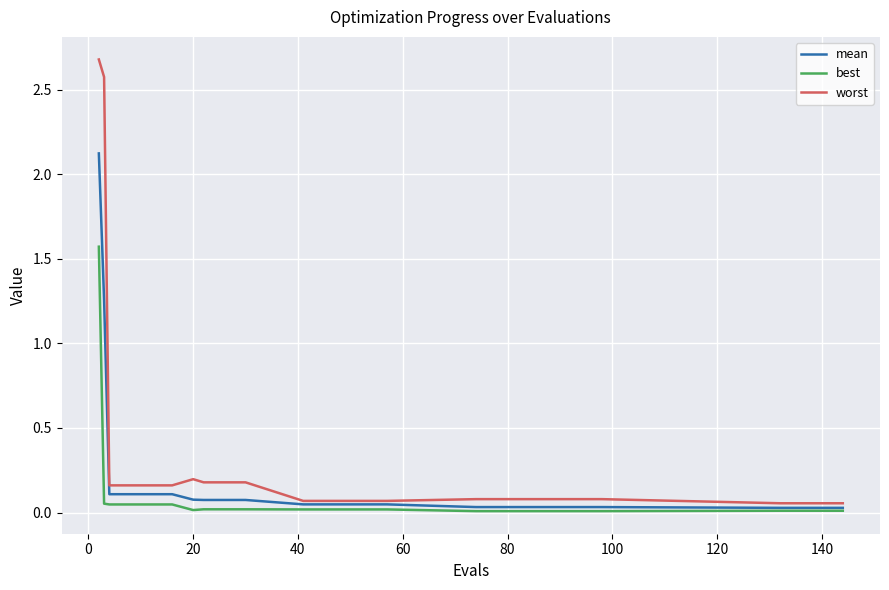

What are all the series names shown in the legend?

mean, best, worst